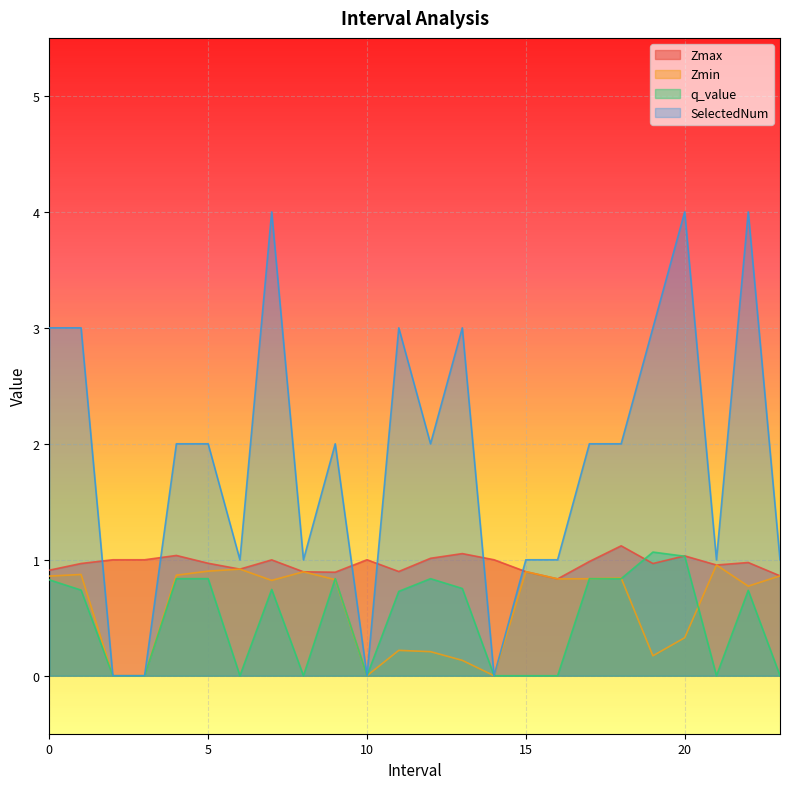

At which category does Zmax reach its first local peak?

4.0